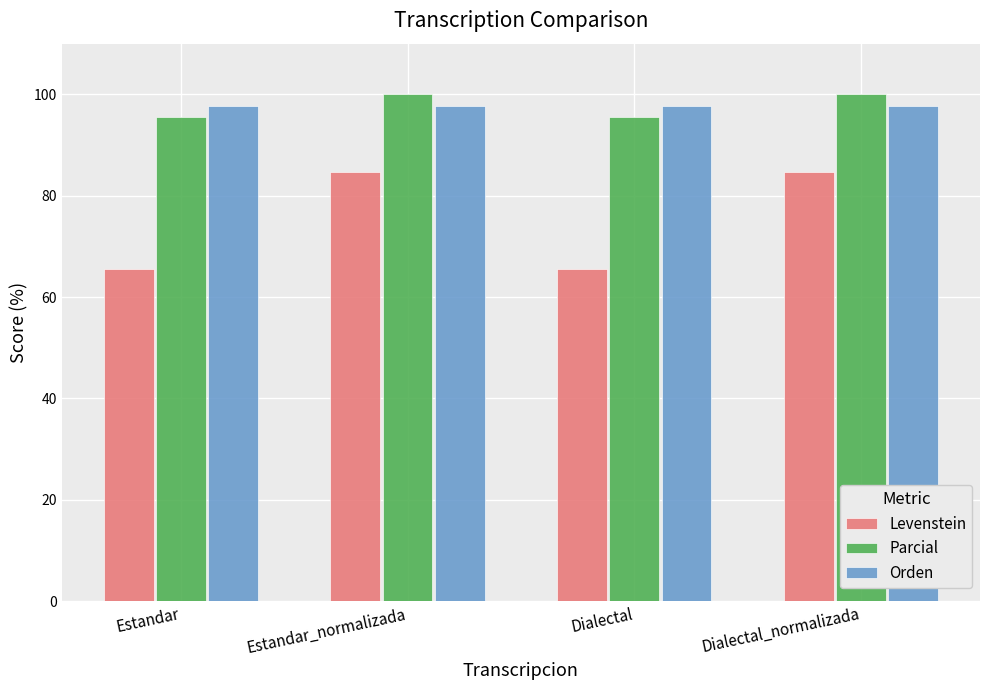

At how many categories does at least one series exceed 86?

4